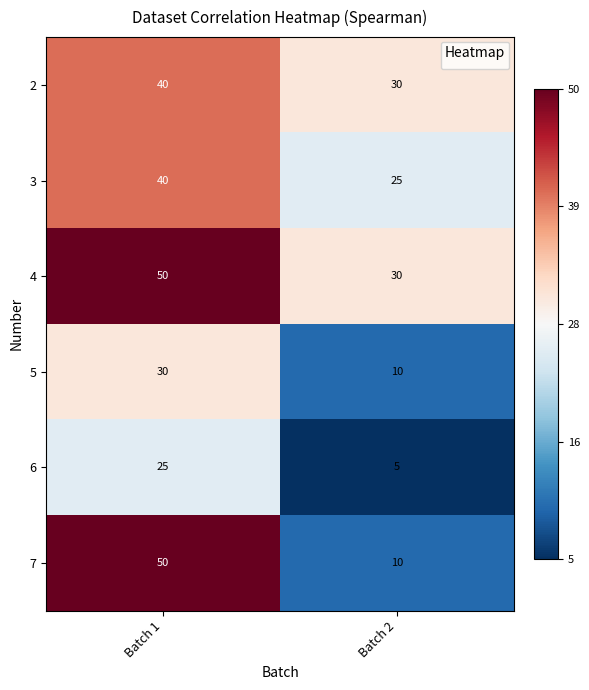

At which category is the sum across all series the highest?

Batch 1